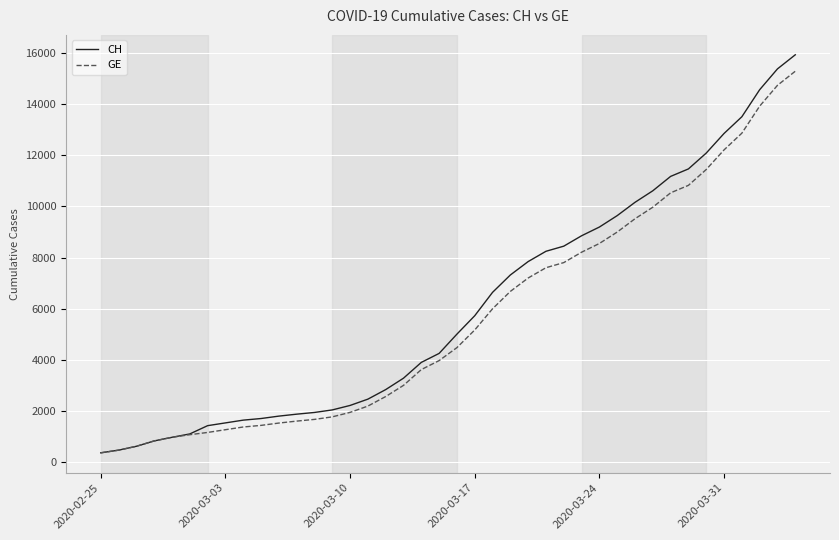

Which series has the largest range (max minus min)?

CH